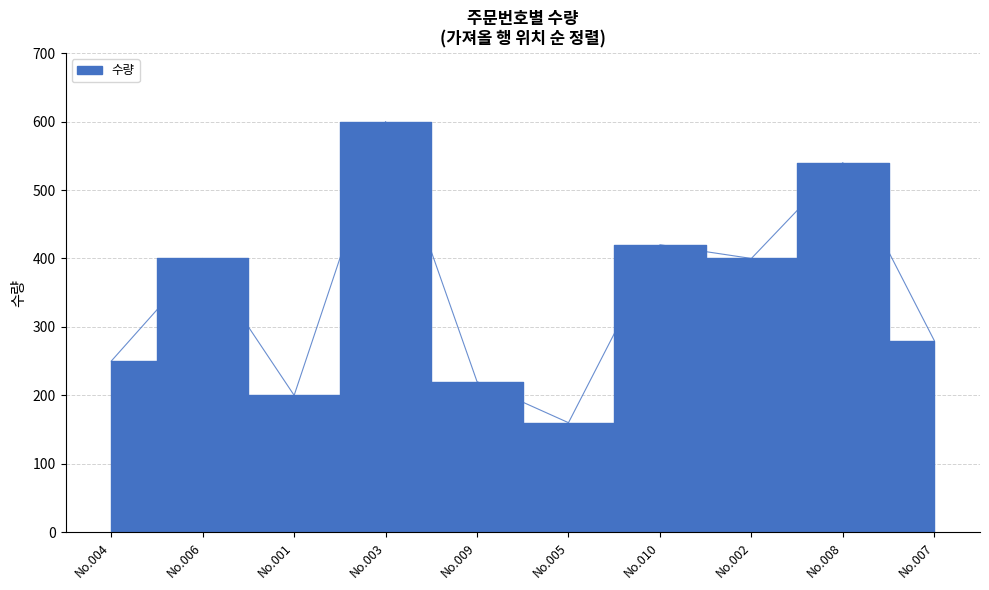

What is the ratio of the value at No.001 to the value at No.004?

0.8